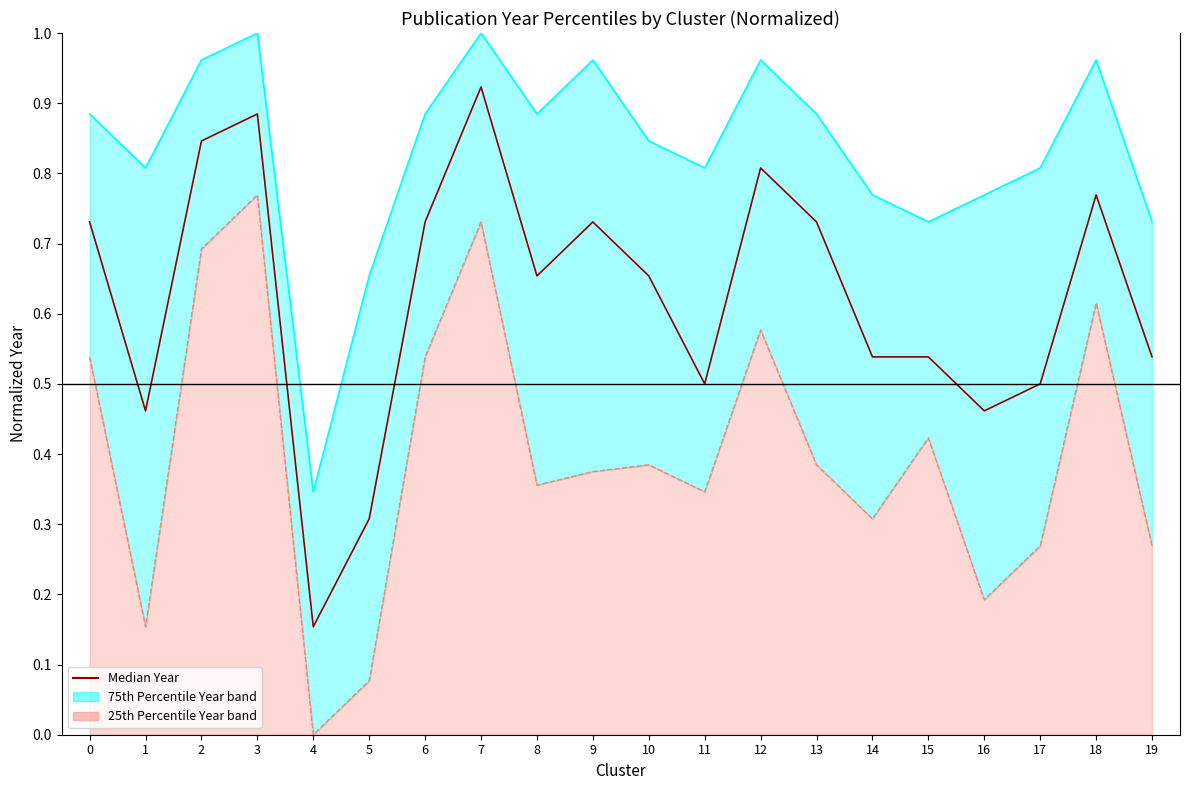

True or false: the data shows 0.7 at 9.

True